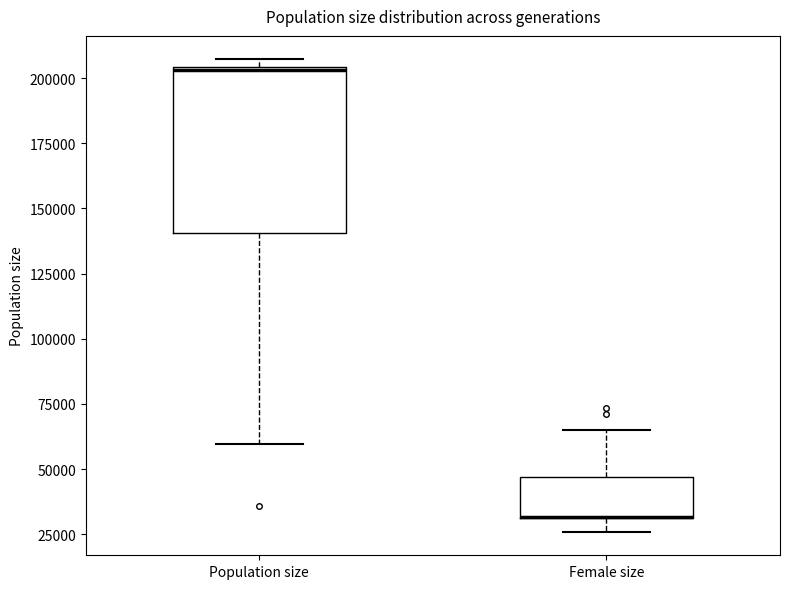

Comparing the boxes themselves (not the whiskers), which one is the tallest?

Population size